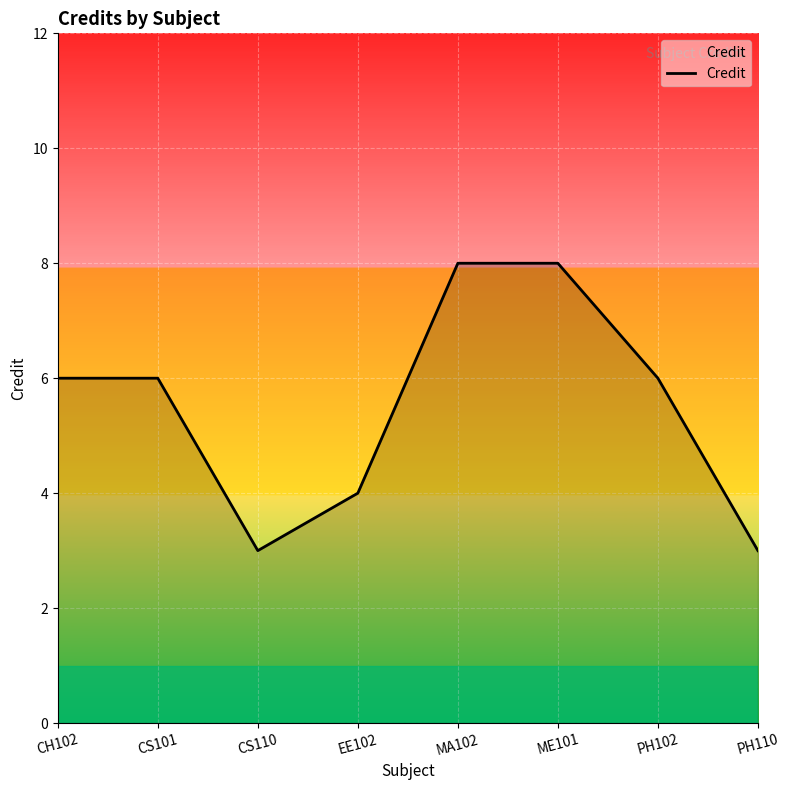

Does the chart display data point markers on the line(s)?

No